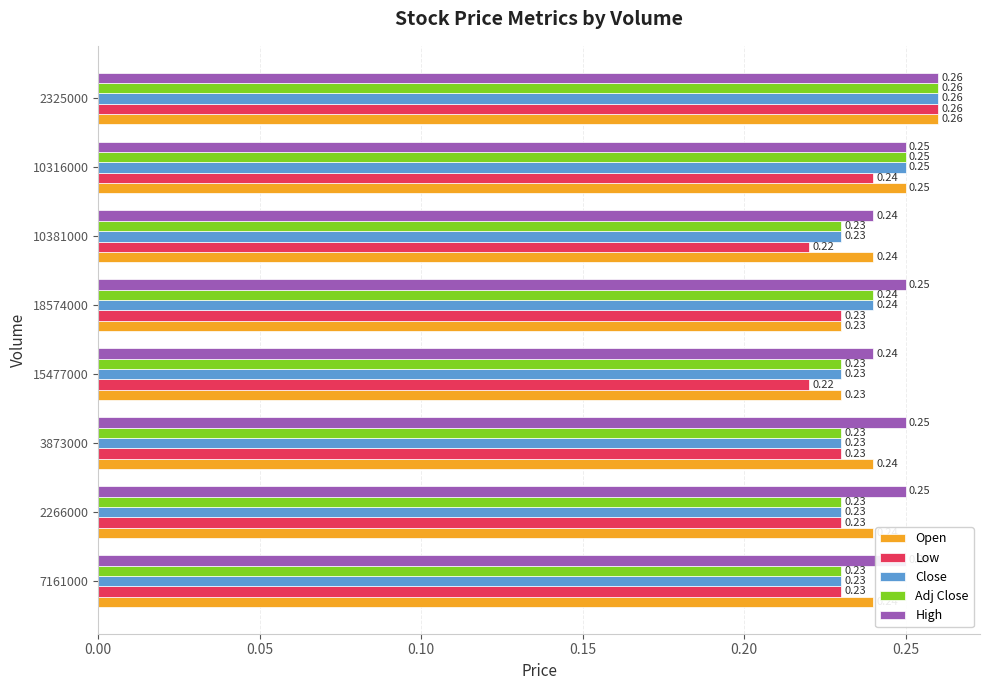

What are all the series names shown in the legend?

Open, Low, Close, Adj Close, High